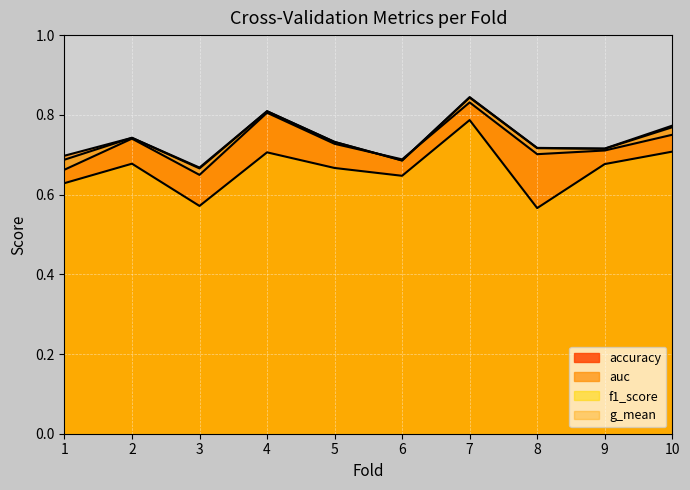

How many lines are shown in the chart?

4